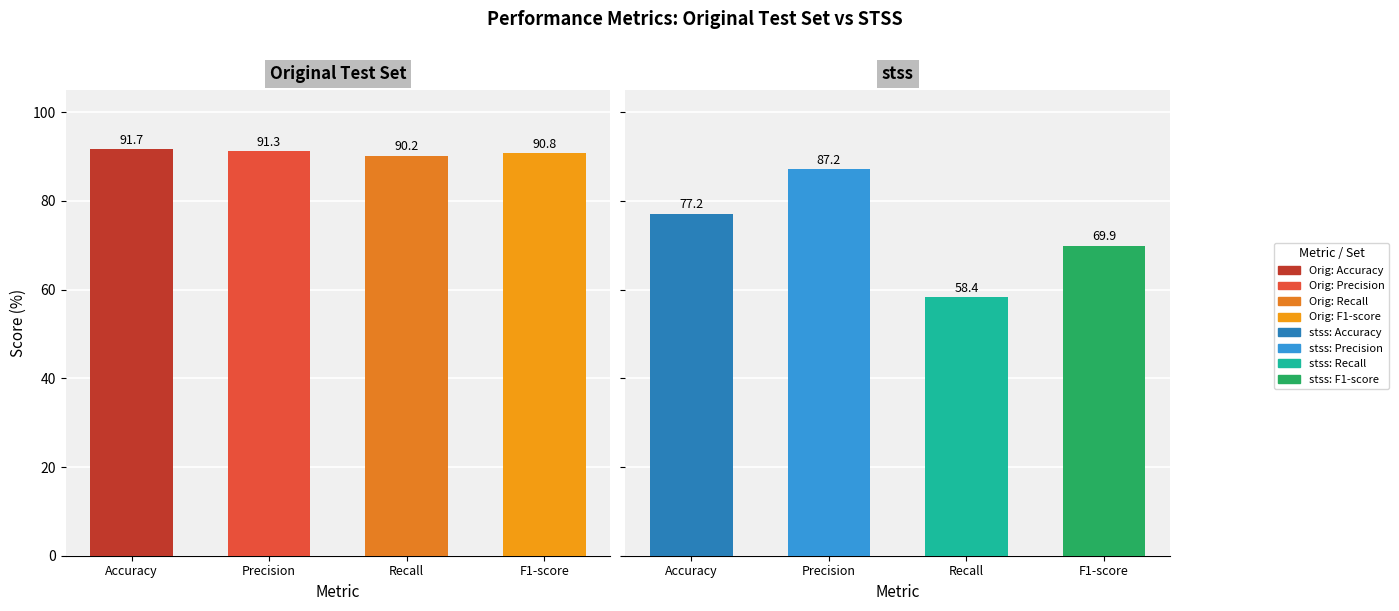

The Original Test Set series shows 29.5 at Accuracy. True or false?

False